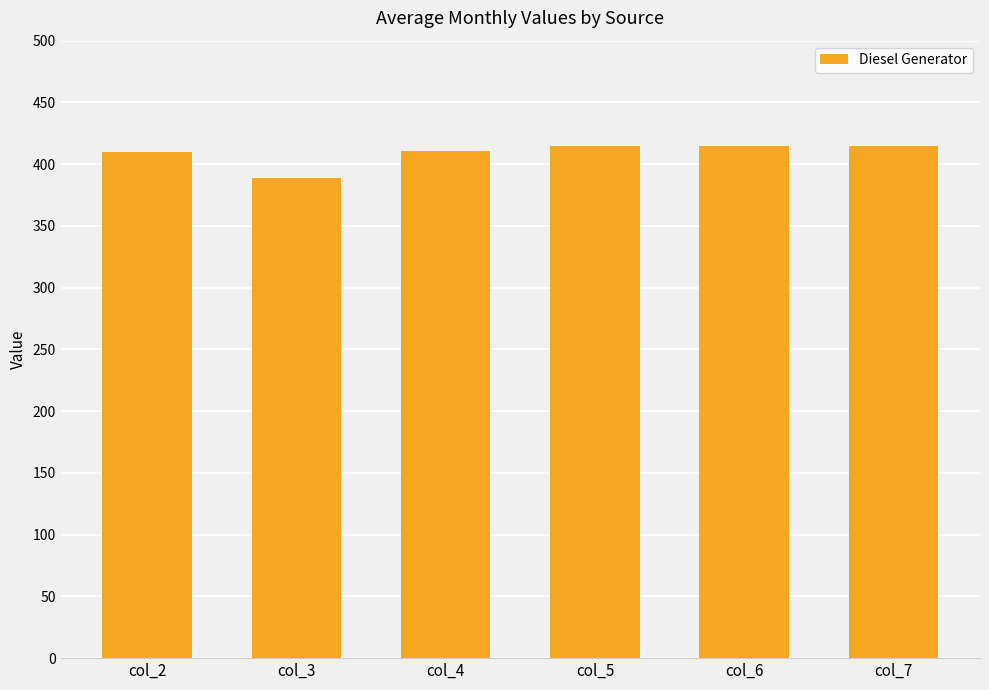

Is it true that the value at col_6 is 415?

True